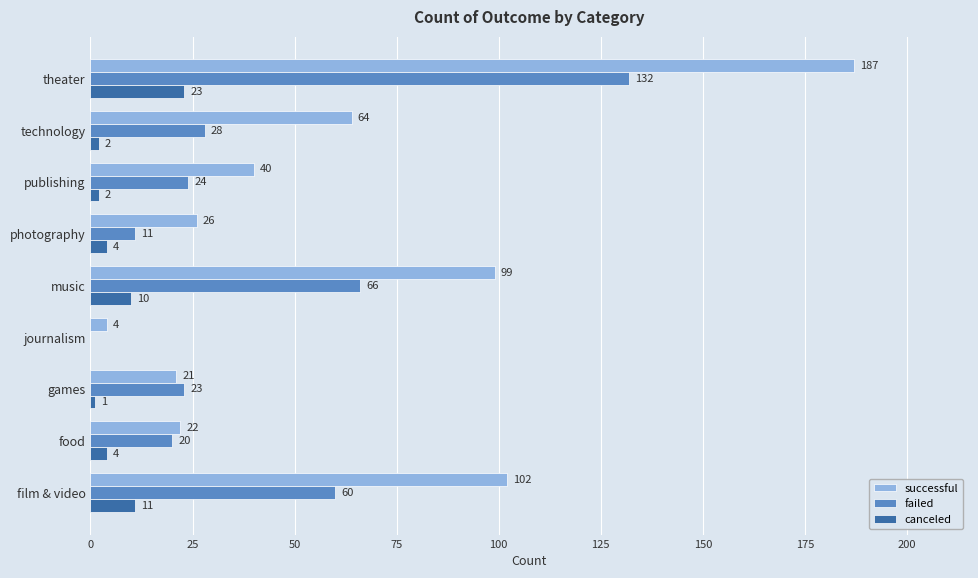

What is the average value of the successful series?

63